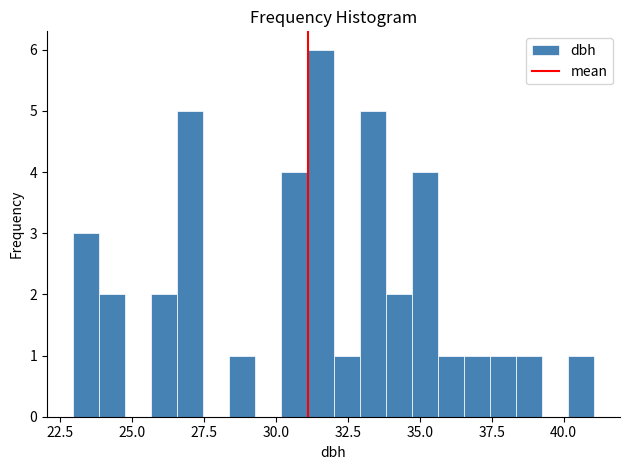

Read against the x-axis, roughly where is the centre of the tallest bar?

31.5